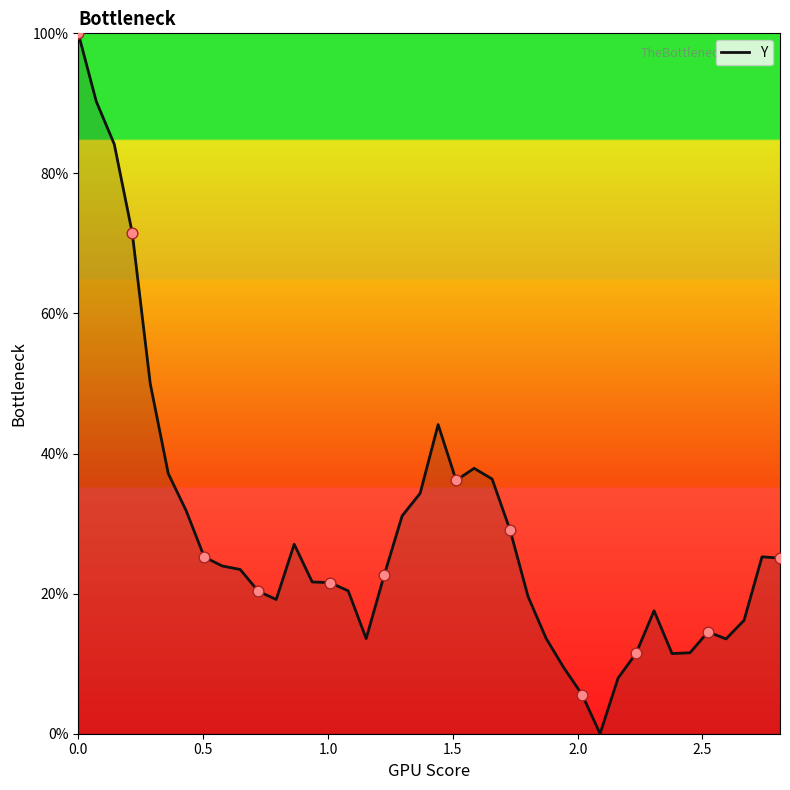

What is the difference between the maximum and minimum values?

100.0